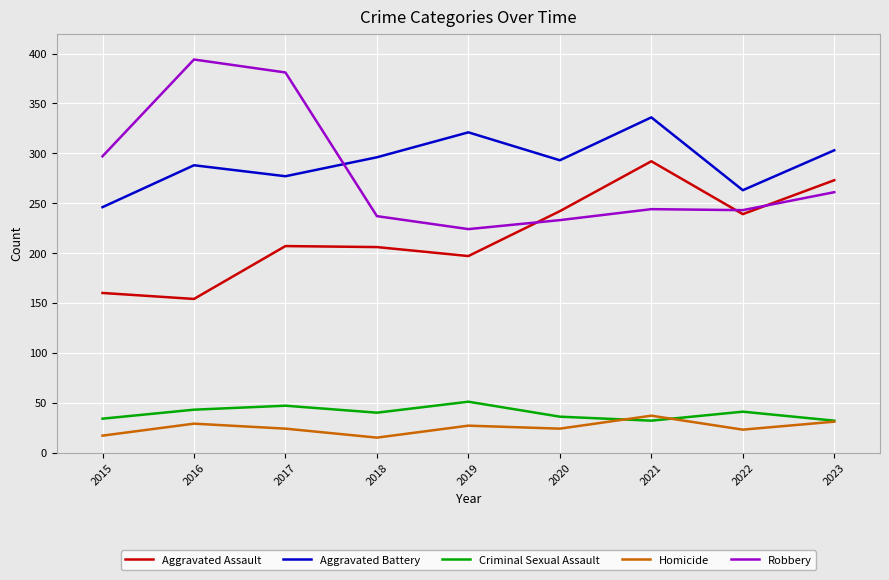

What is the smallest value displayed?

15